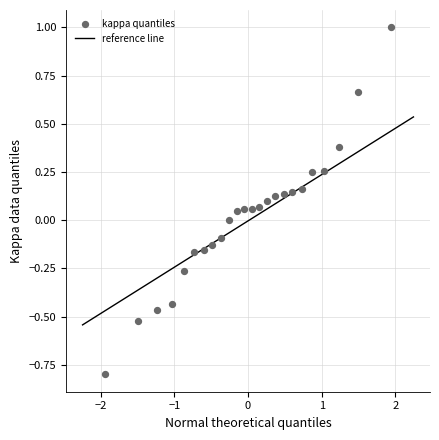

What is the range of Y values (max minus min)?

1.8